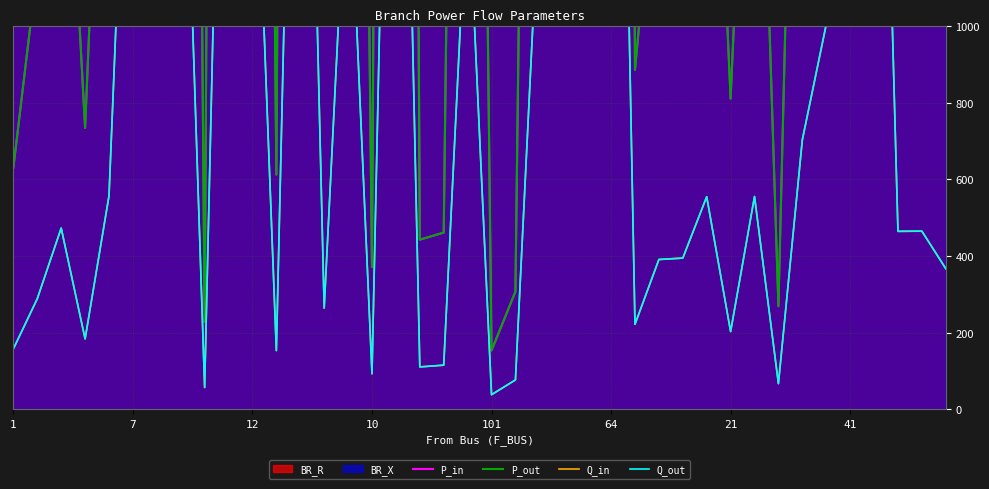

Which has a higher value, 38 or 21?

21